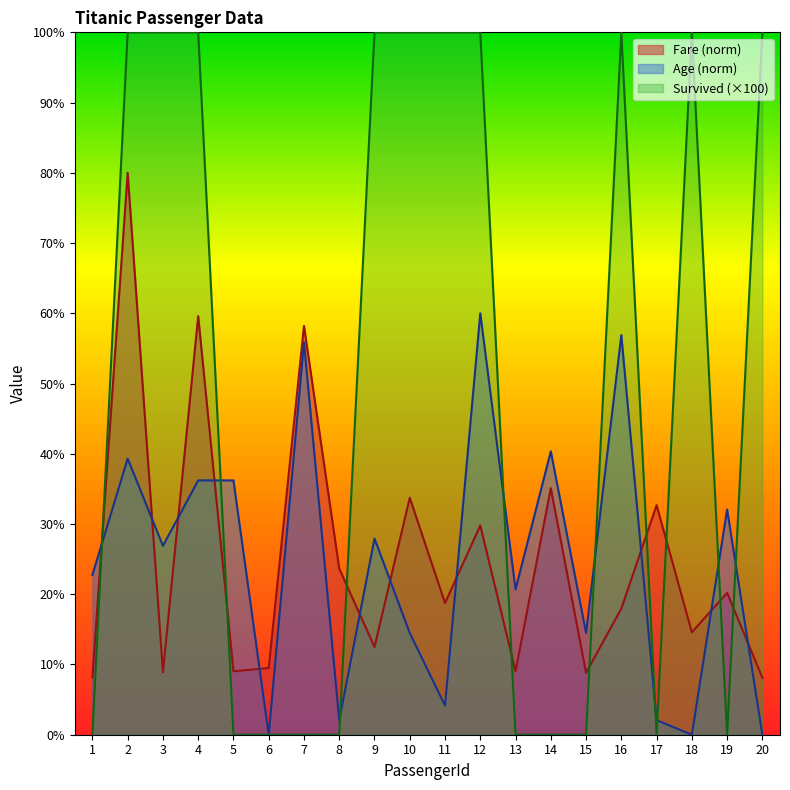

The Survived series shows -57.6 at 19. True or false?

False